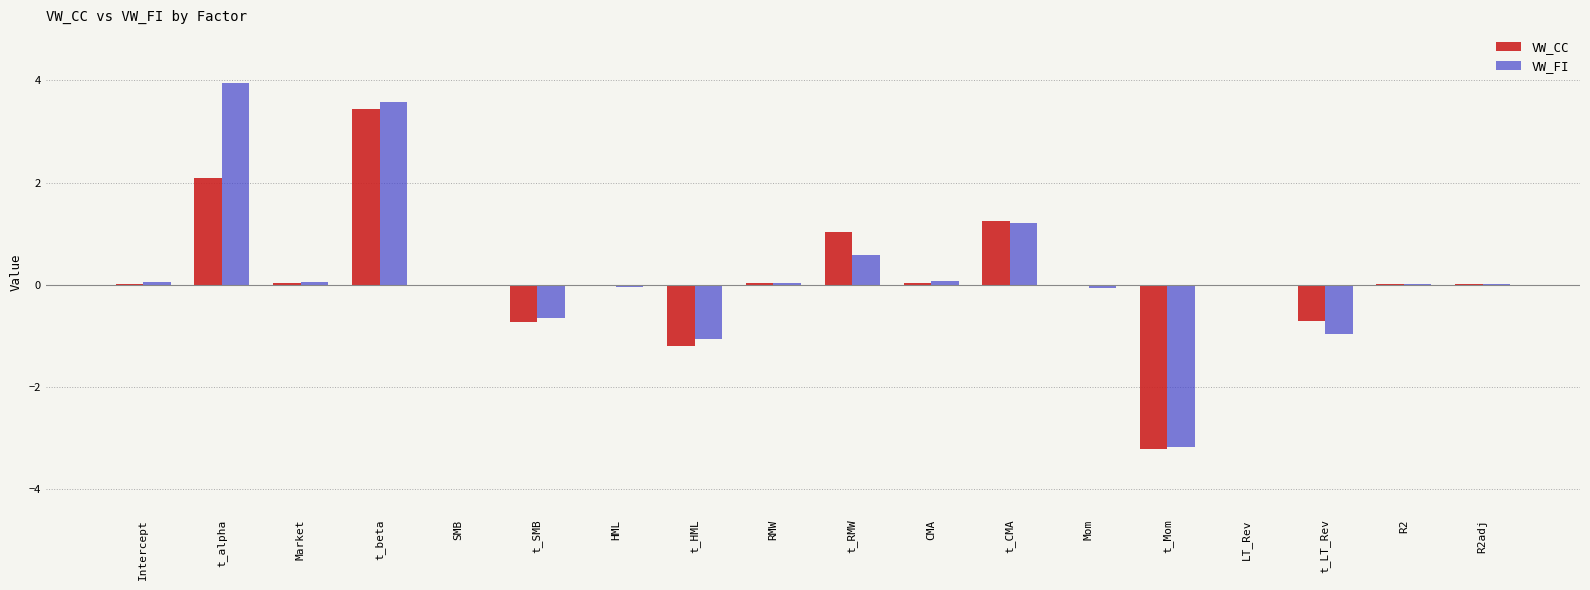

Which series has the largest total across all categories?

VW_FI